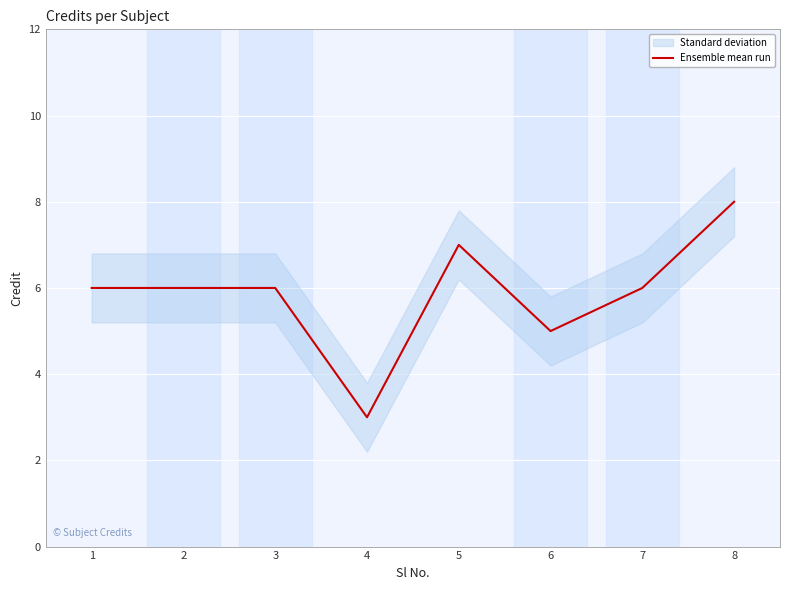

What is the value of the 6th point from the left?

5